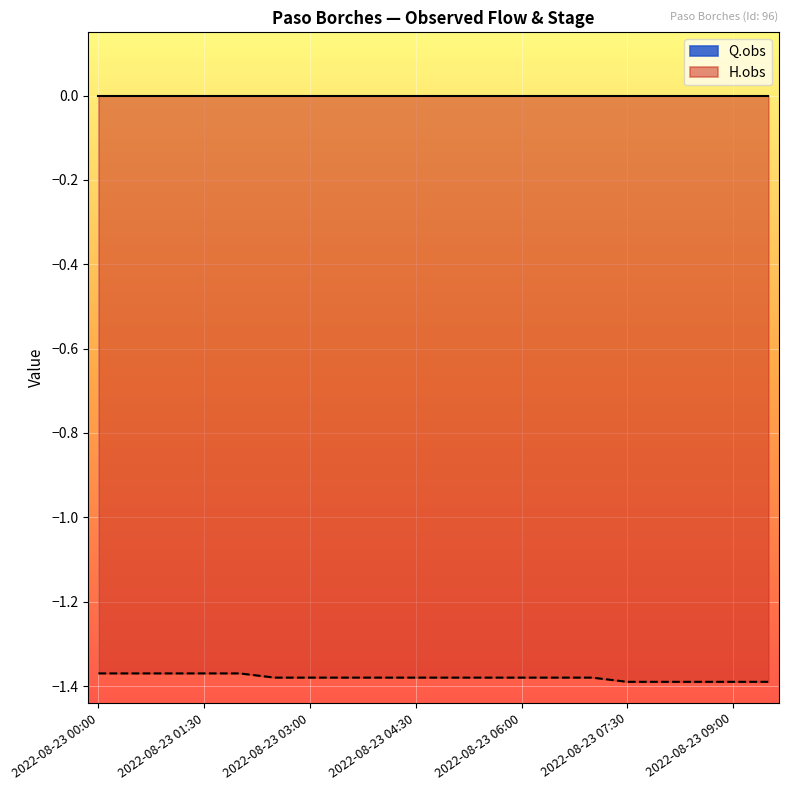

Reading left to right, list all the values displayed in this chart.

2022-08-23 00:00=-1.4	2022-08-23 00:30=-1.4	2022-08-23 01:00=-1.4	2022-08-23 01:30=-1.4	2022-08-23 02:00=-1.4	2022-08-23 02:30=-1.4	2022-08-23 03:00=-1.4	2022-08-23 03:30=-1.4	2022-08-23 04:00=-1.4	2022-08-23 04:30=-1.4	2022-08-23 05:00=-1.4	2022-08-23 05:30=-1.4	2022-08-23 06:00=-1.4	2022-08-23 06:30=-1.4	2022-08-23 07:00=-1.4	2022-08-23 07:30=-1.4	2022-08-23 08:00=-1.4	2022-08-23 08:30=-1.4	2022-08-23 09:00=-1.4	2022-08-23 09:30=-1.4